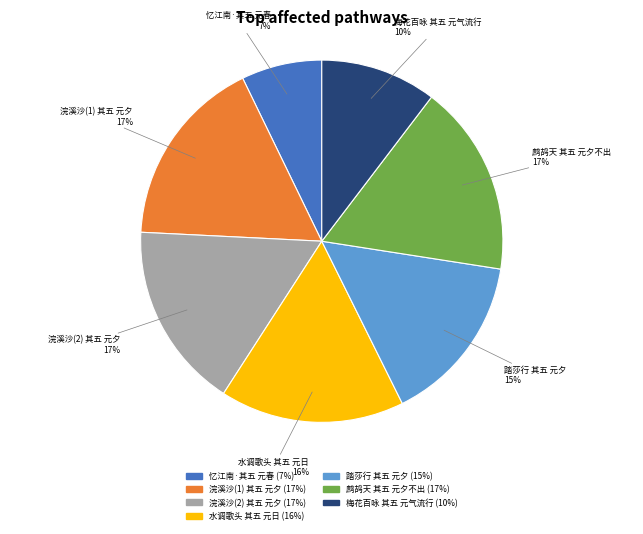

The 鹧鸪天 其五 元夕不出 slice represents 28% of the pie. True or false?

False